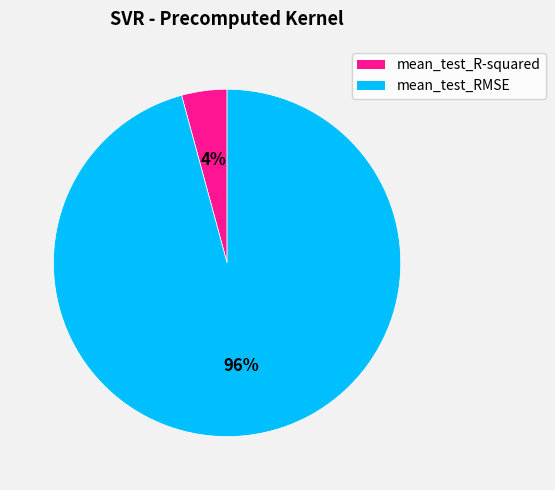

Which has a higher value, mean_test_RMSE or mean_test_R-squared?

mean_test_RMSE